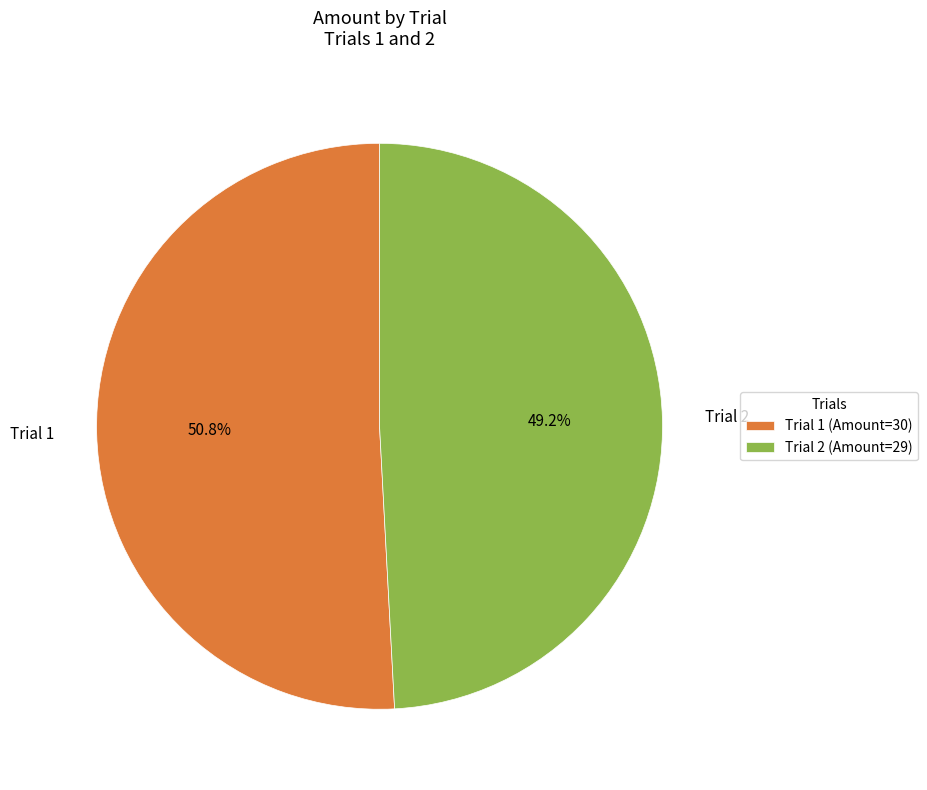

Count the number of slices in the pie.

2